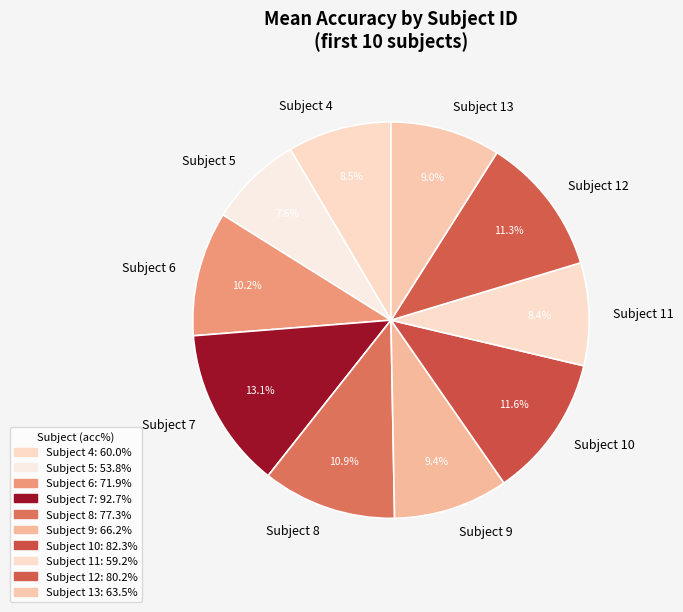

What is the ratio of the value at Subject 12 to the value at Subject 4?

1.3